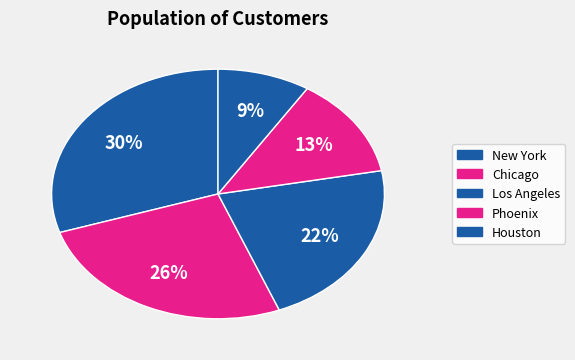

What is the change in value from Los Angeles to Houston?

-13